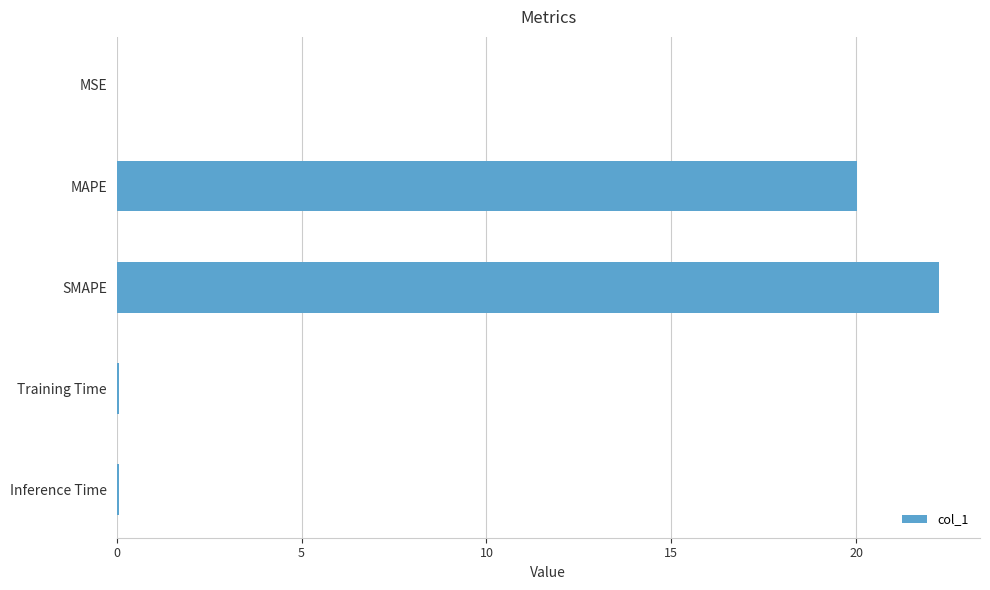

What is the sum of the values at MAPE and SMAPE?

42.2